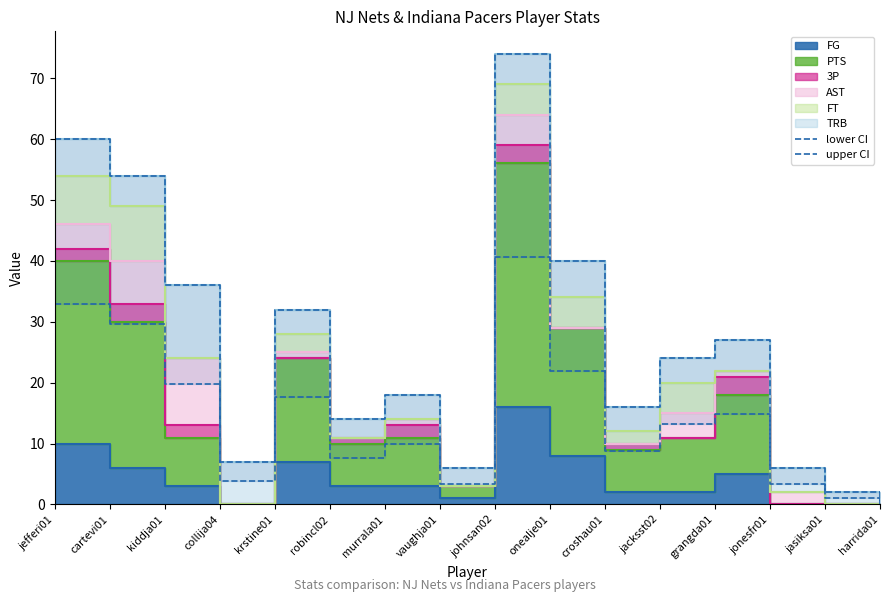

Where does the lower CI series first go above 13?

jefferi01